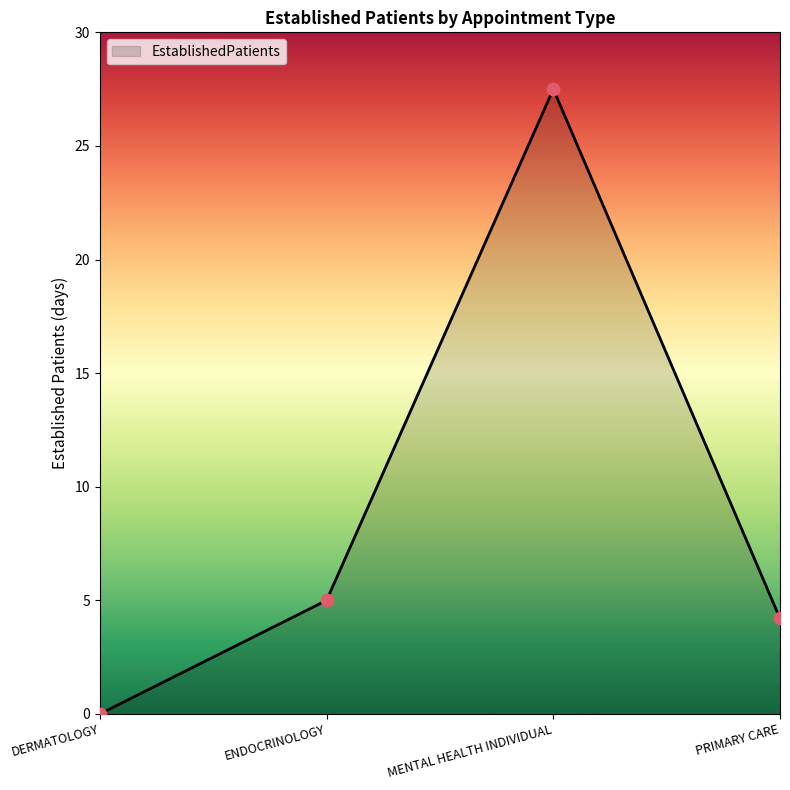

What is the change in value from MENTAL HEALTH INDIVIDUAL to PRIMARY CARE?

-23.3